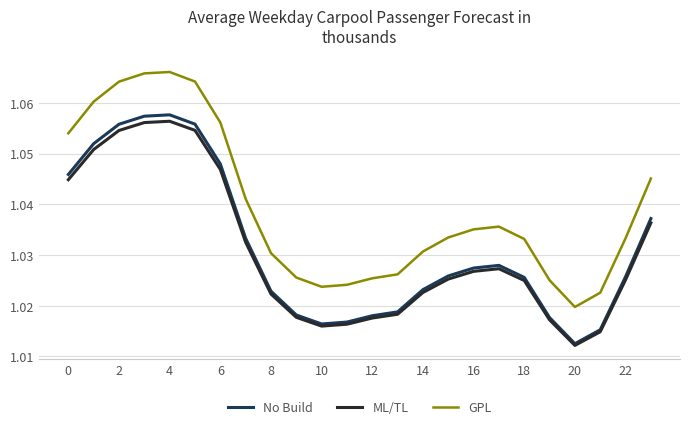

True or false: GPL and ML/TL intersect in this chart.

False